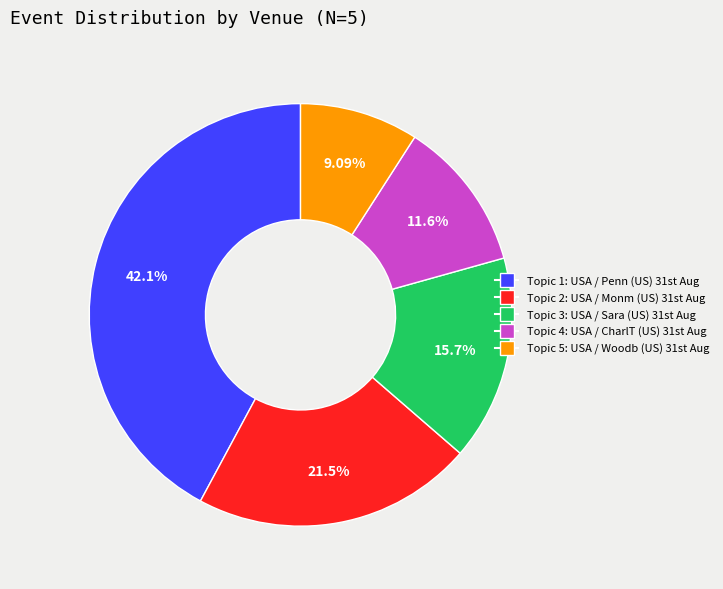

Is there any slice that represents more than half of the pie?

No